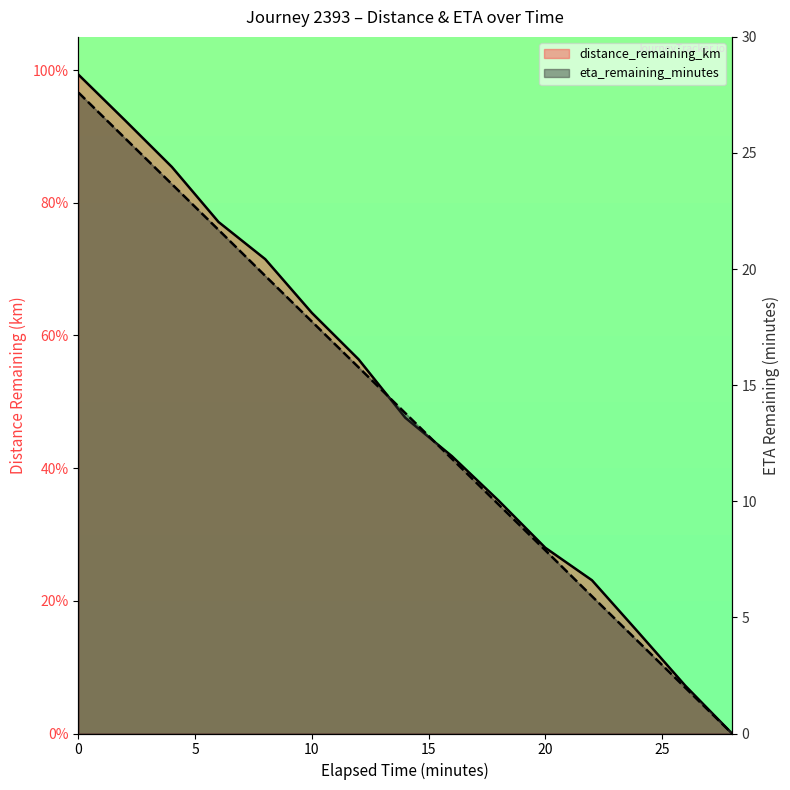

True or false: distance_remaining_km and eta_remaining_minutes cross at least once.

False